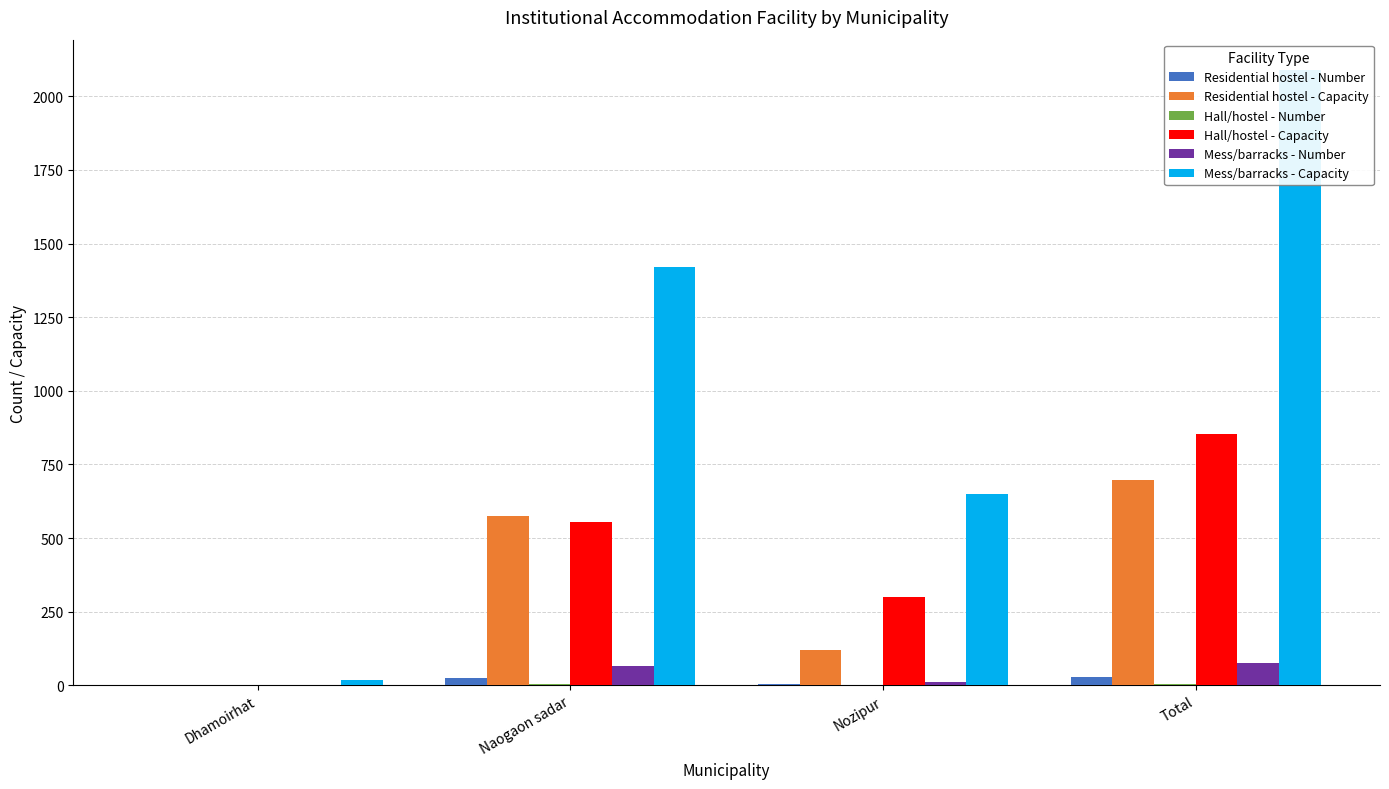

Count the Mess/barracks - Capacity values in the range 650 to 2088.

3